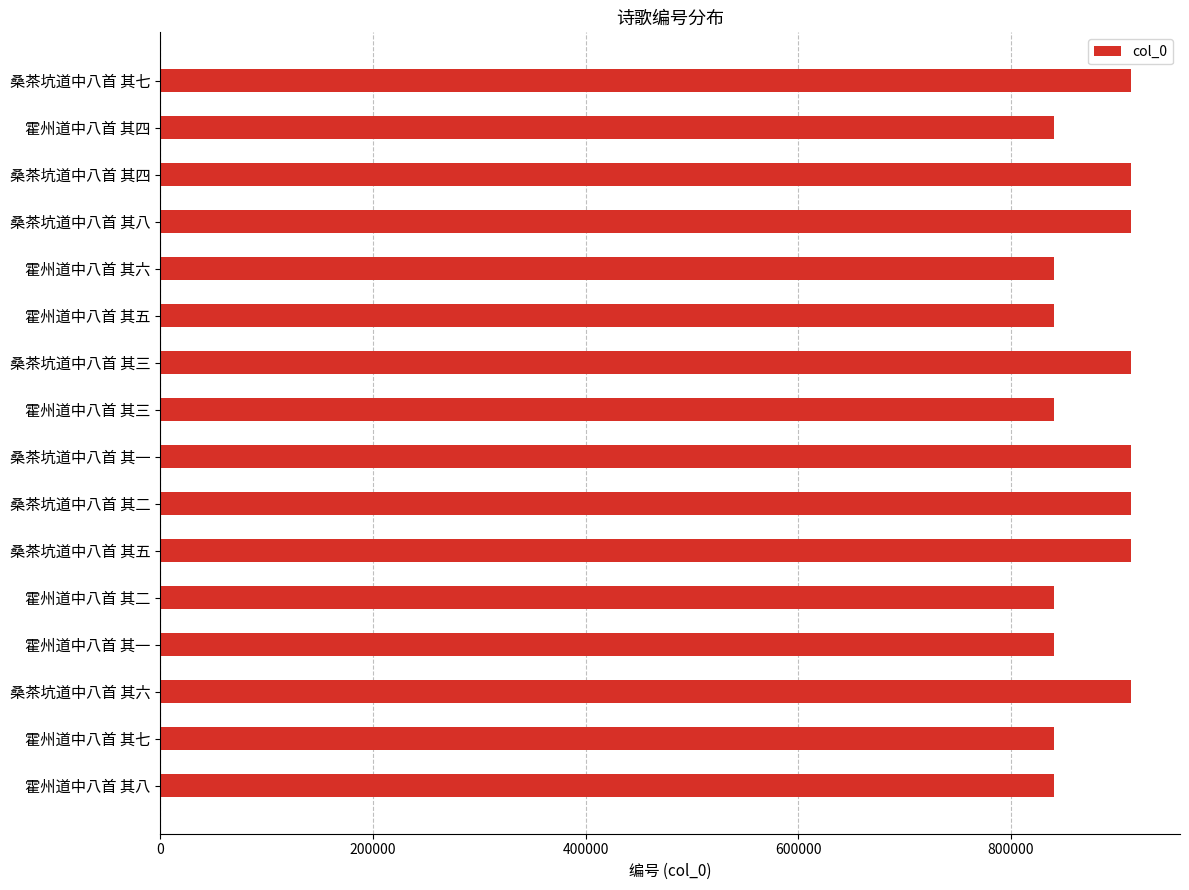

The chart shows a value of 483388 at 霍州道中八首 其二. True or false?

False